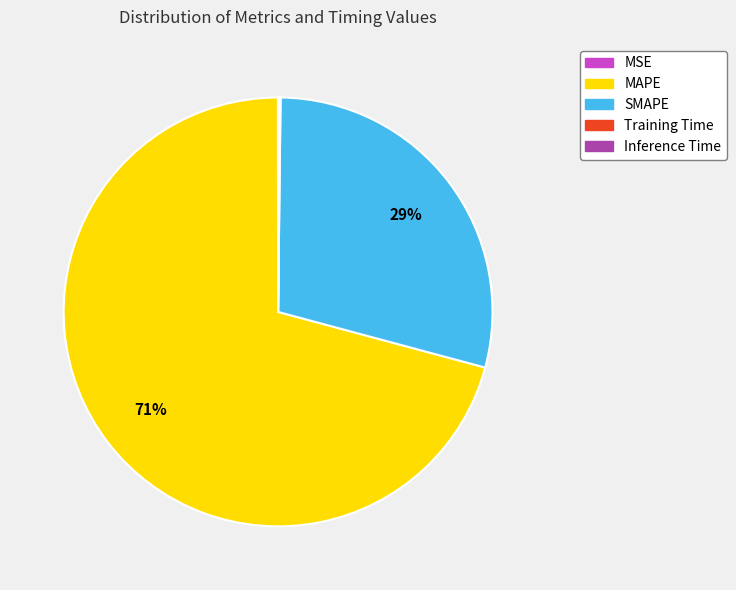

Is MAPE the majority of the pie?

Yes